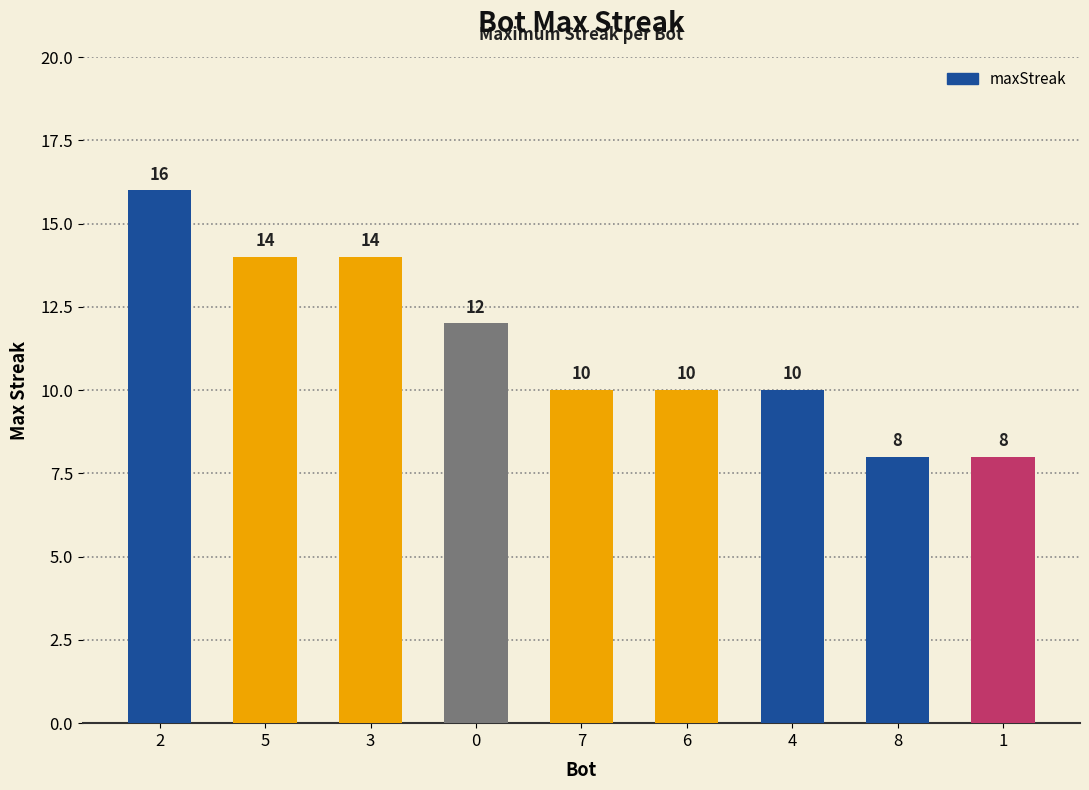

What is the approximate value at 8?

8